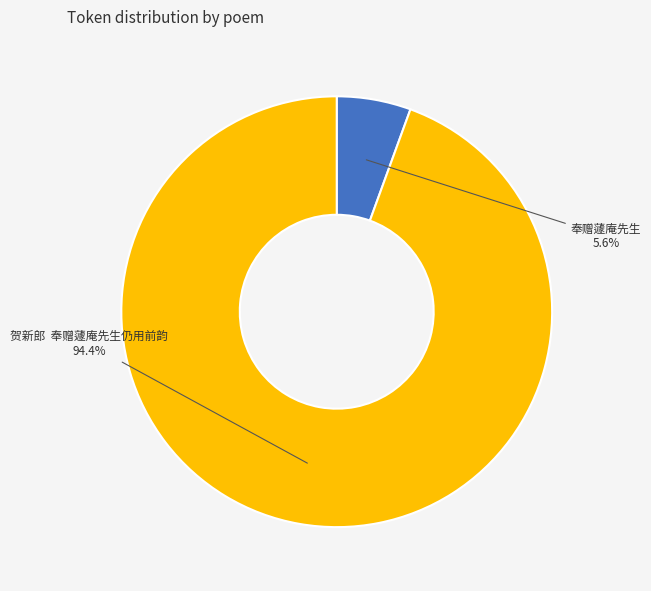

Does any single category account for the majority?

Yes